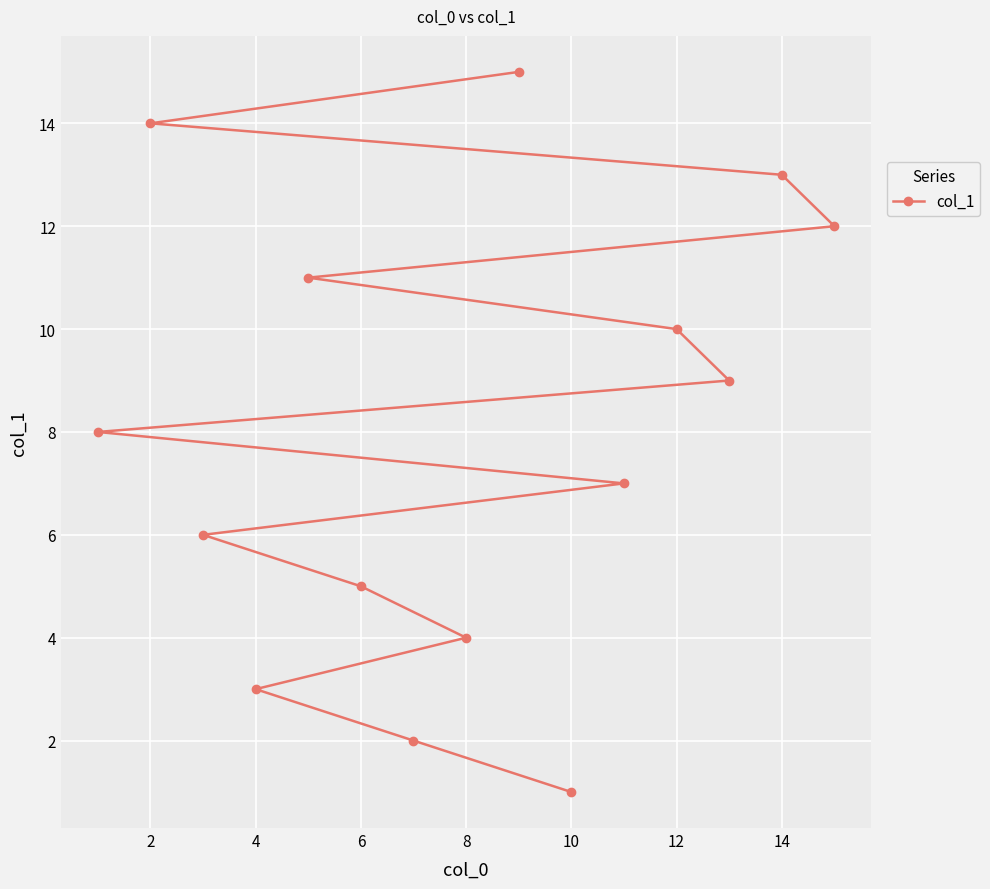

Between 14 and 10, which is larger?

14